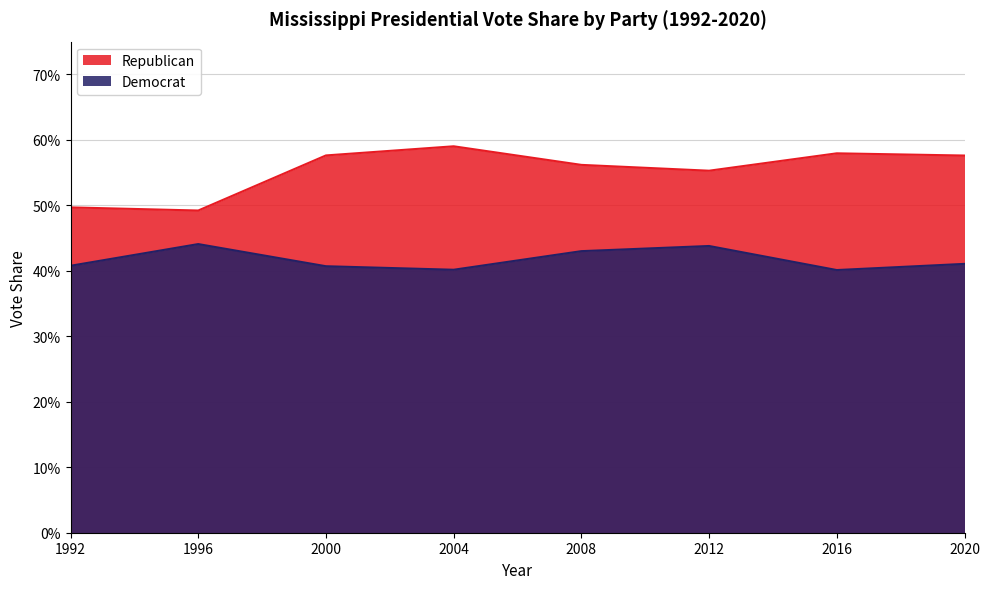

The value of Republican at 1992 is 0.2. True or false?

False